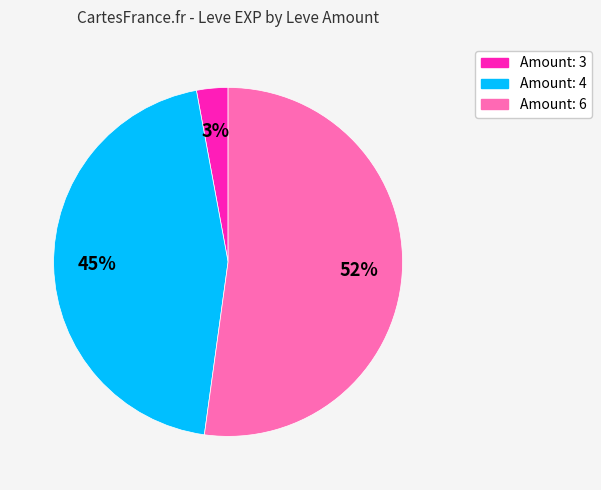

To the nearest percent, what is the difference between the largest and smallest slice percentages?

49%